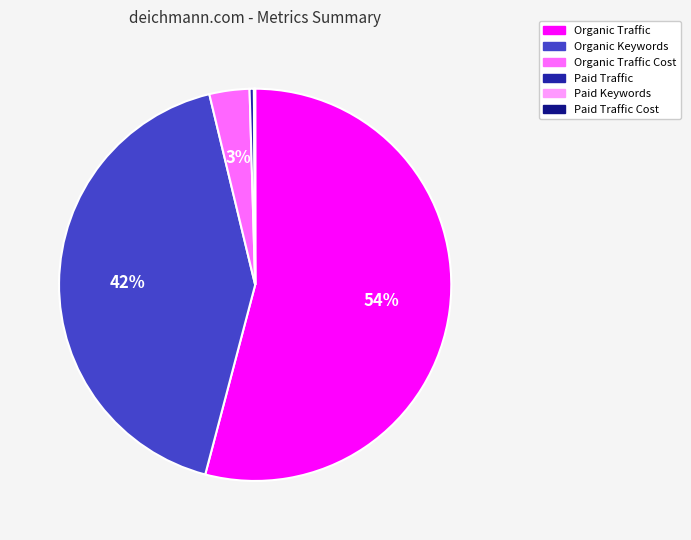

What is the majority slice?

Organic Traffic